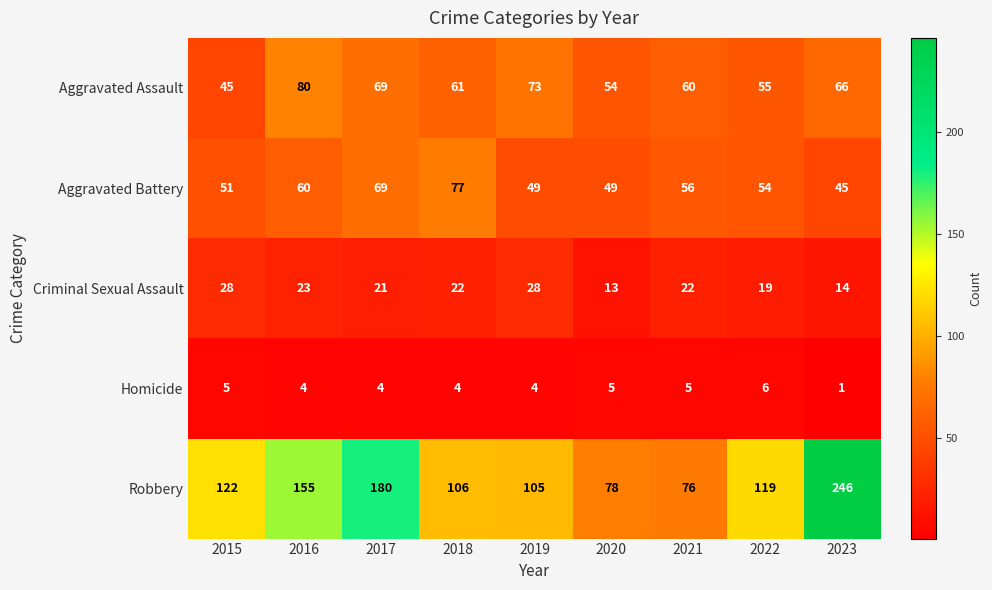

What is the difference between the highest and lowest values at 2022?

113